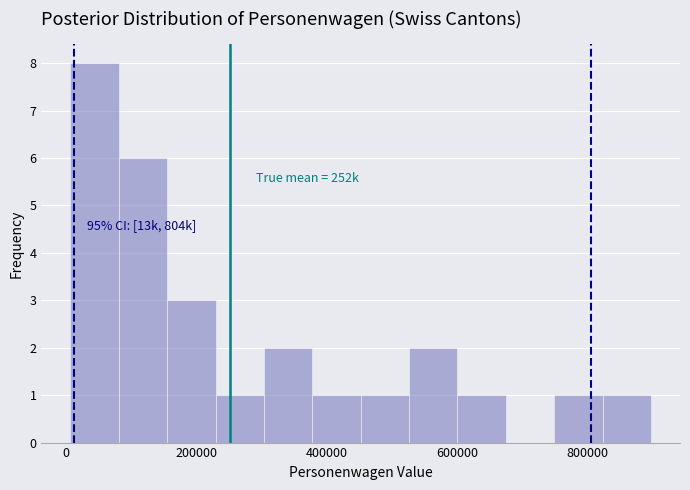

Read against the x-axis, roughly where is the centre of the tallest bar?

40000